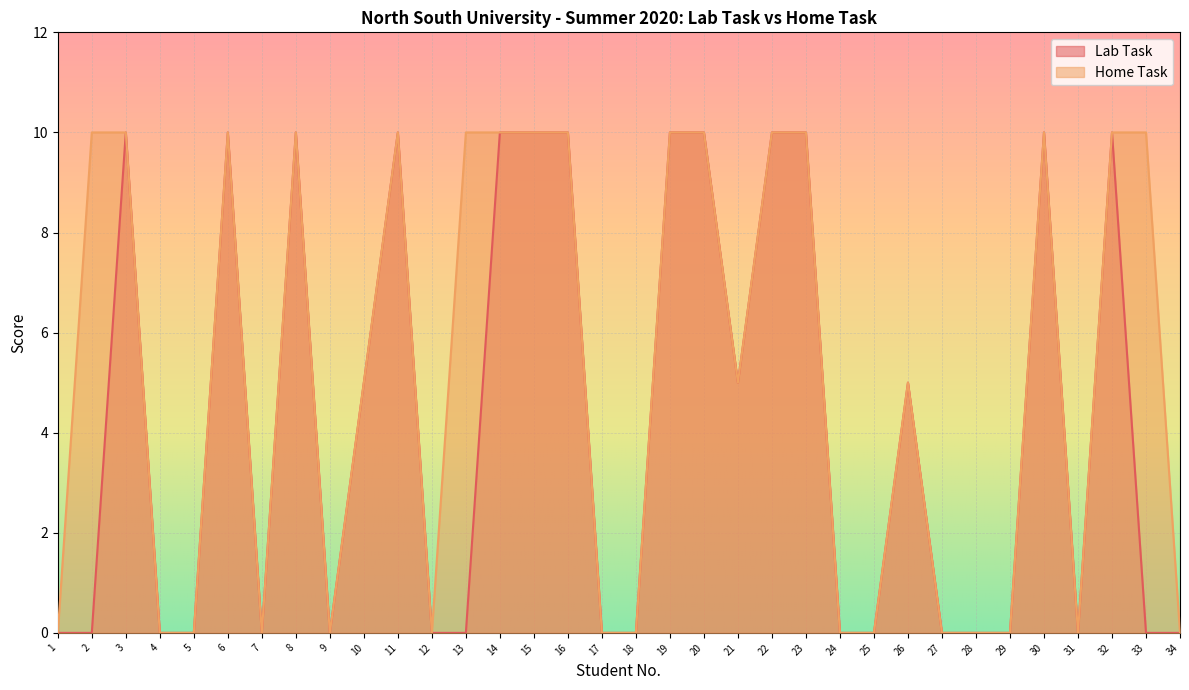

Which category has the lowest value across all series?

1